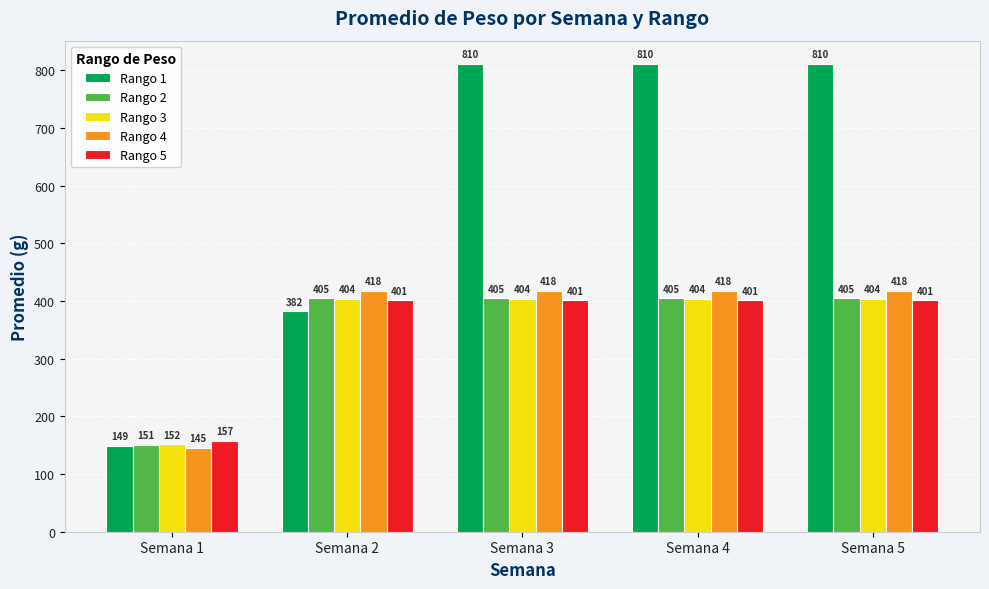

Which series has the largest range (max minus min)?

Rango 1